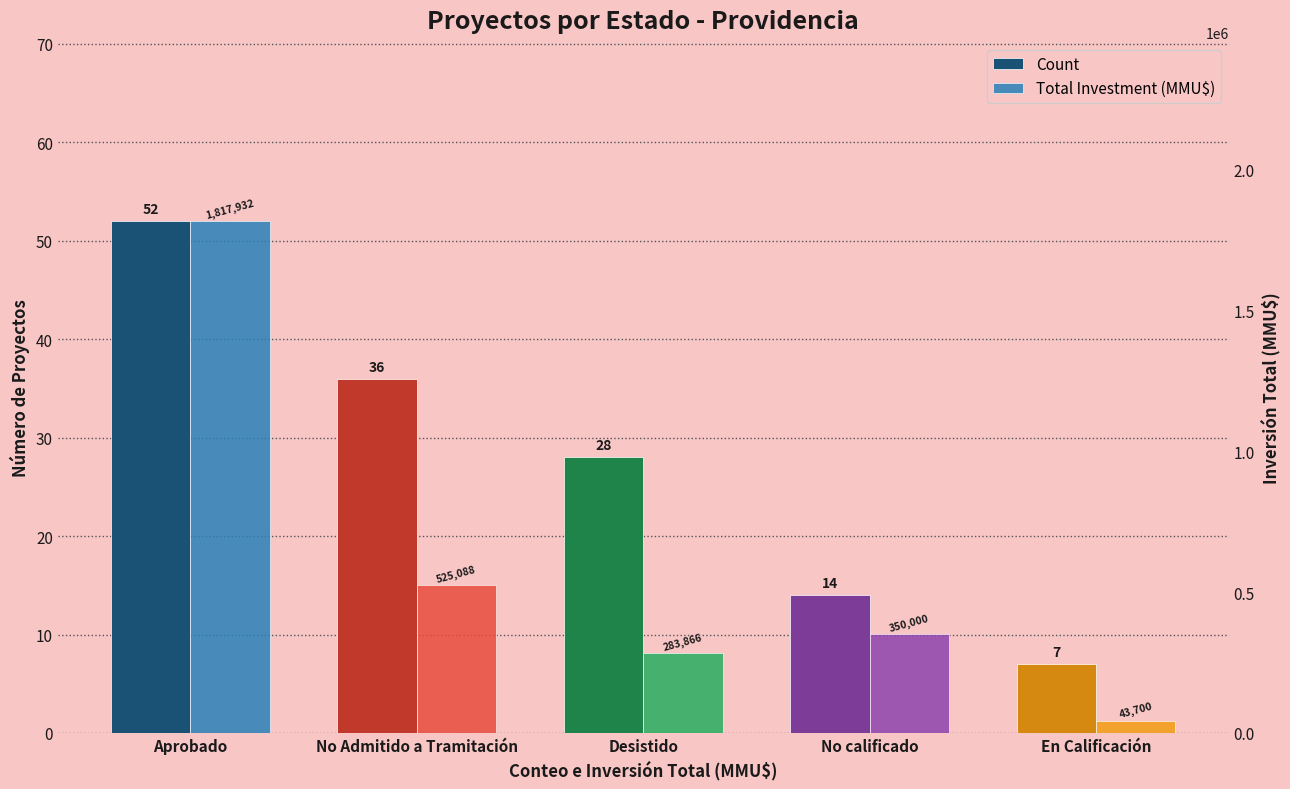

Which series has the largest range (max minus min)?

Total Investment (MMU$)